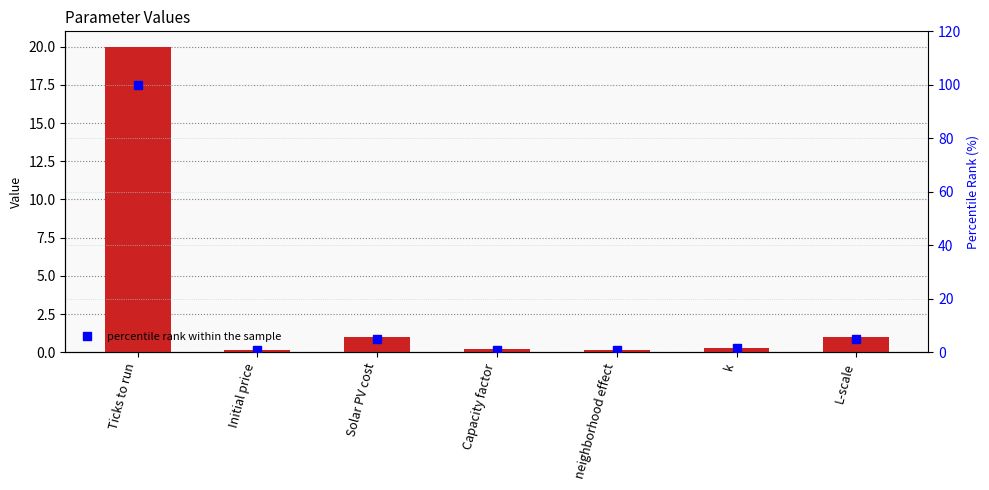

Which series has the largest total across all categories?

percentile rank within the sample